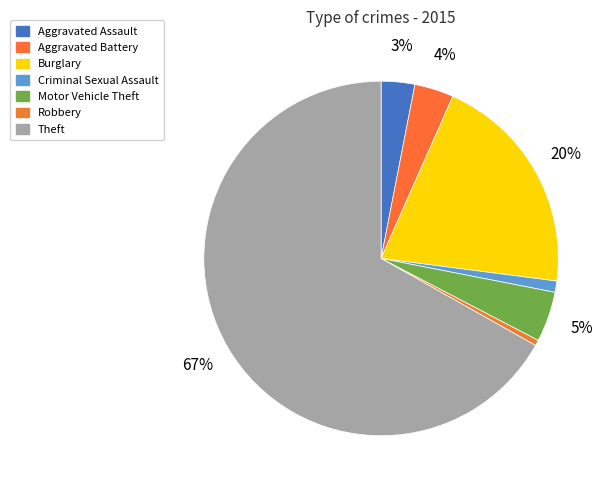

True or false: Burglary accounts for 20% of the total.

True